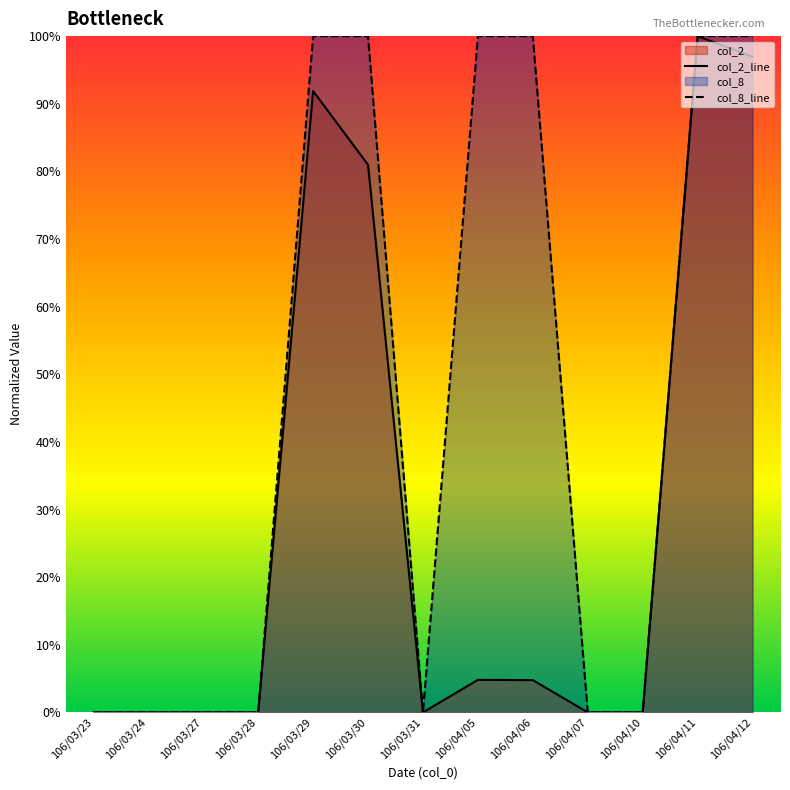

How many interior local peaks does the col_2_line series have?

3